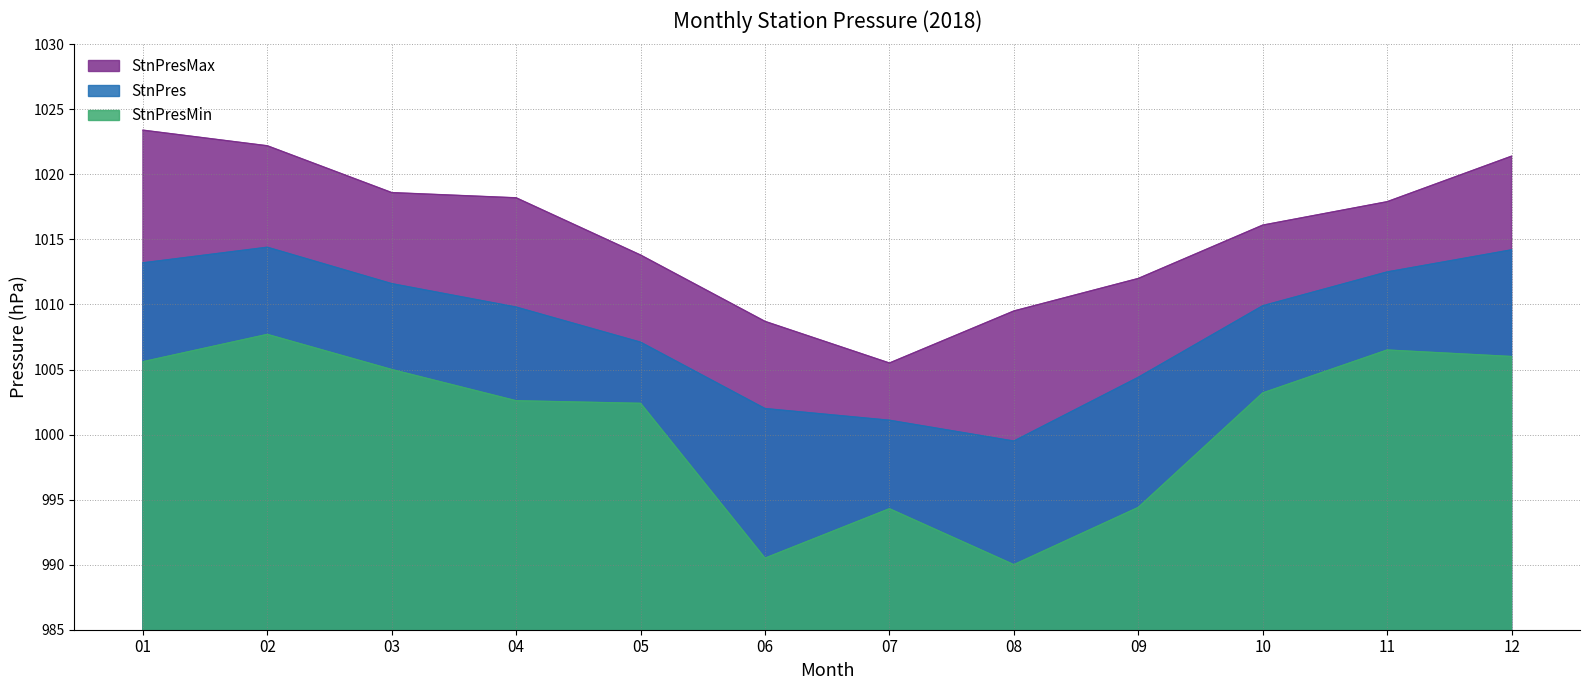

True or false: StnPres and StnPresMax cross at least once.

False